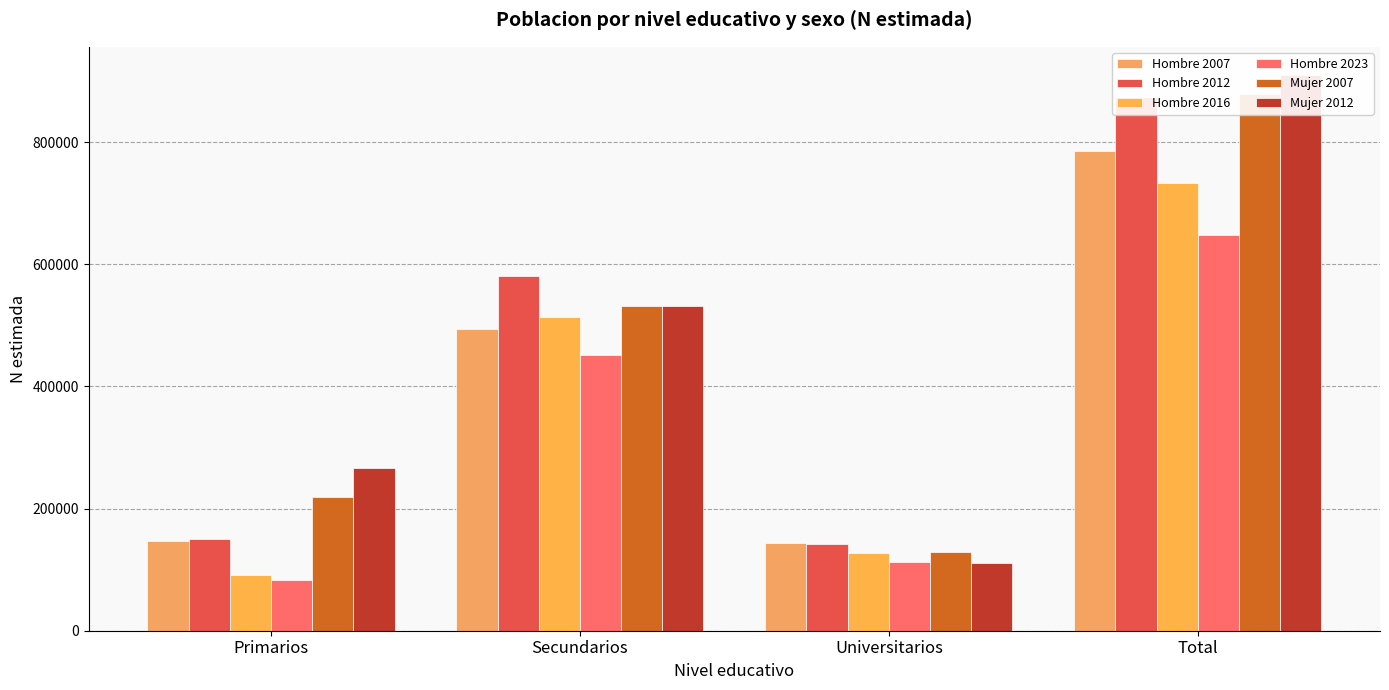

Does the chart contain any negative values?

No